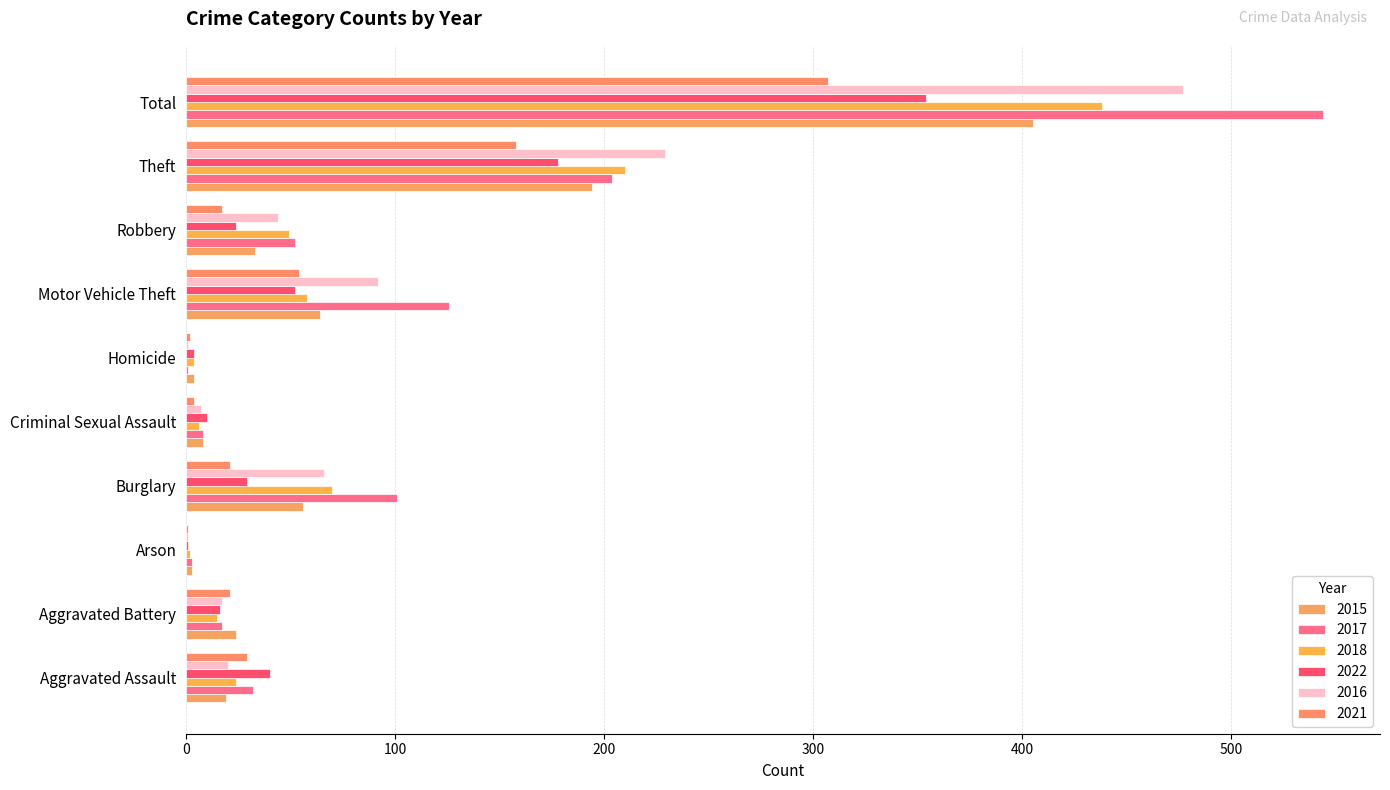

At Motor Vehicle Theft, list the series in order from smallest to largest.

2022, 2021, 2018, 2015, 2016, 2017